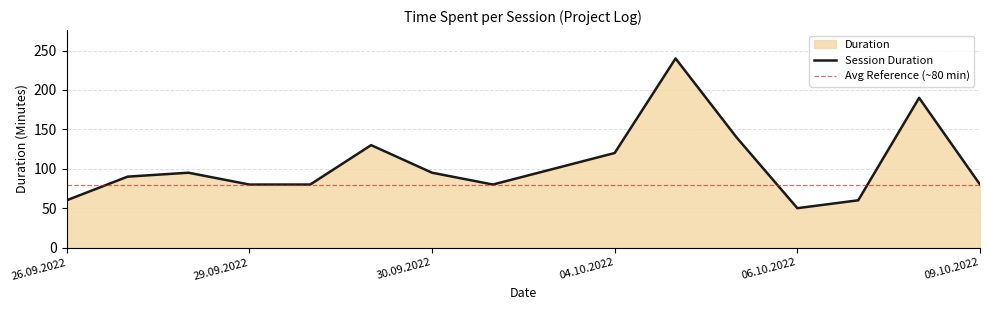

At which label does Session Duration reach its minimum?

06.10.2022